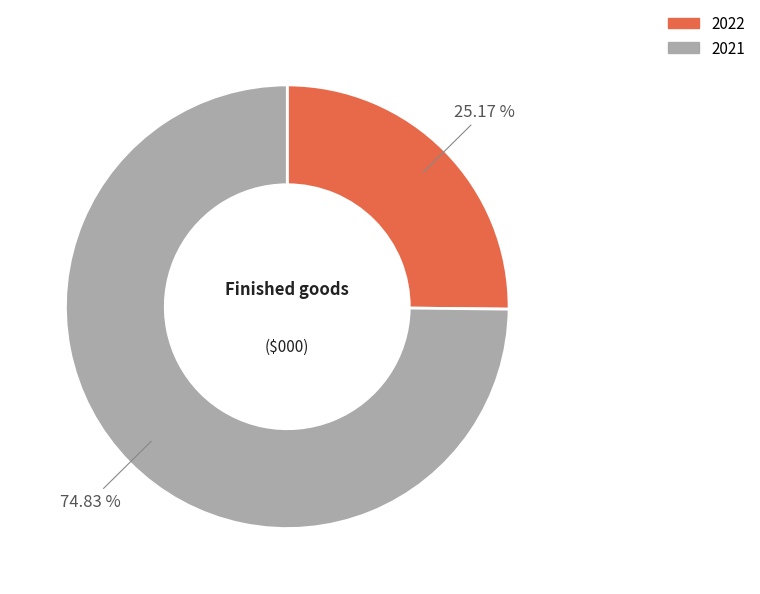

What is the smallest slice in the pie chart?

2022